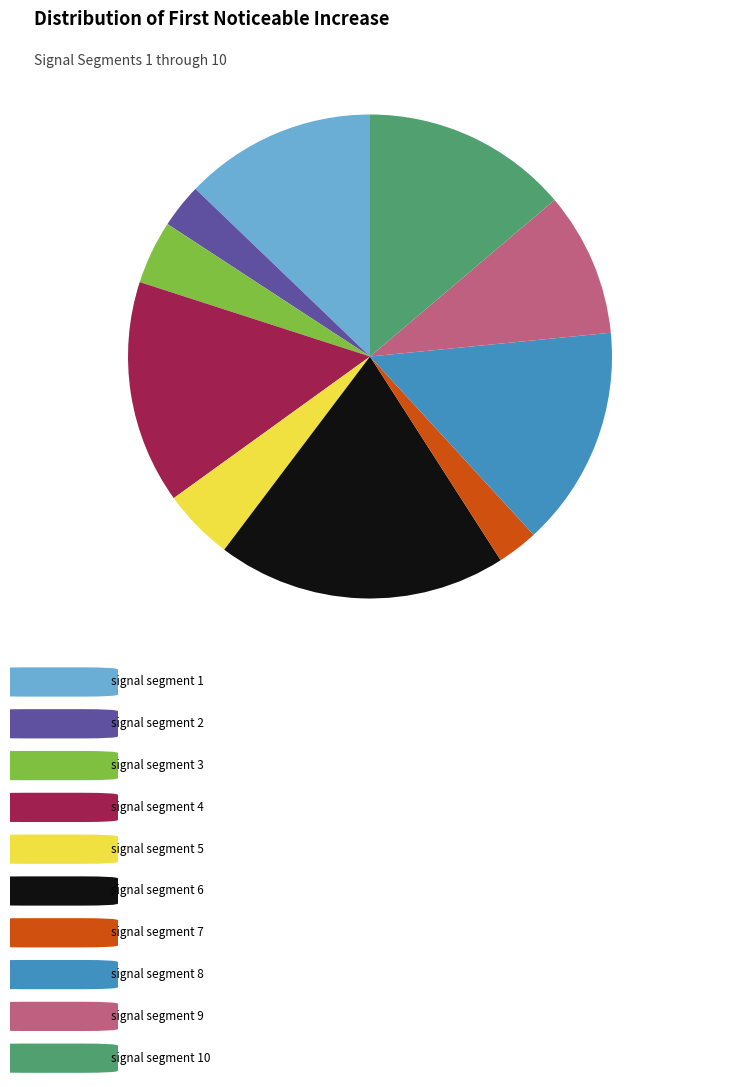

Is there a majority slice in this chart?

No